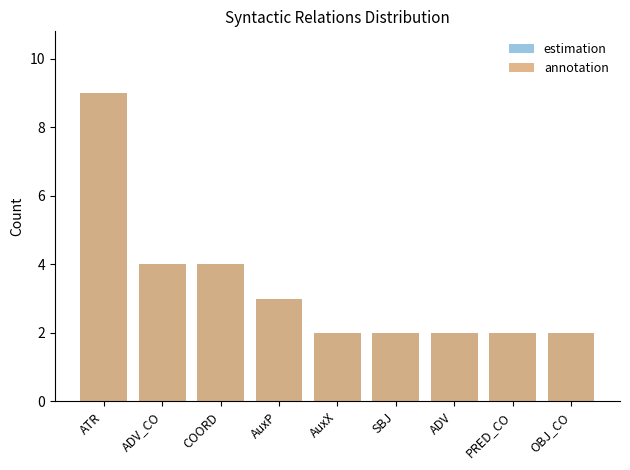

Is the value of estimation at AuxX greater than the value of annotation at AuxX?

No